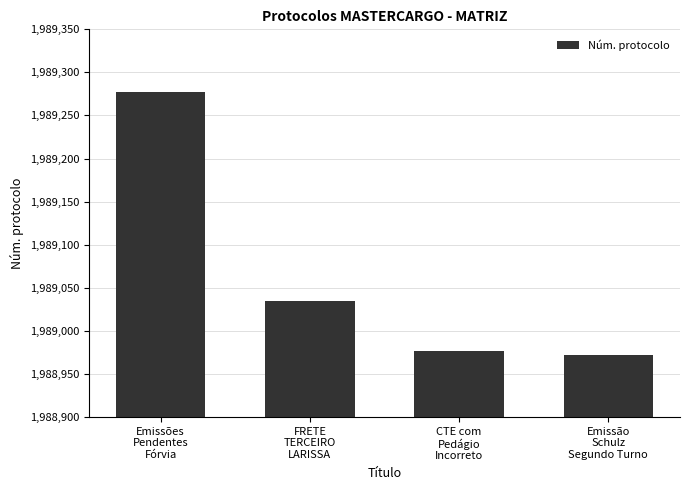

What is the average value?

1989065